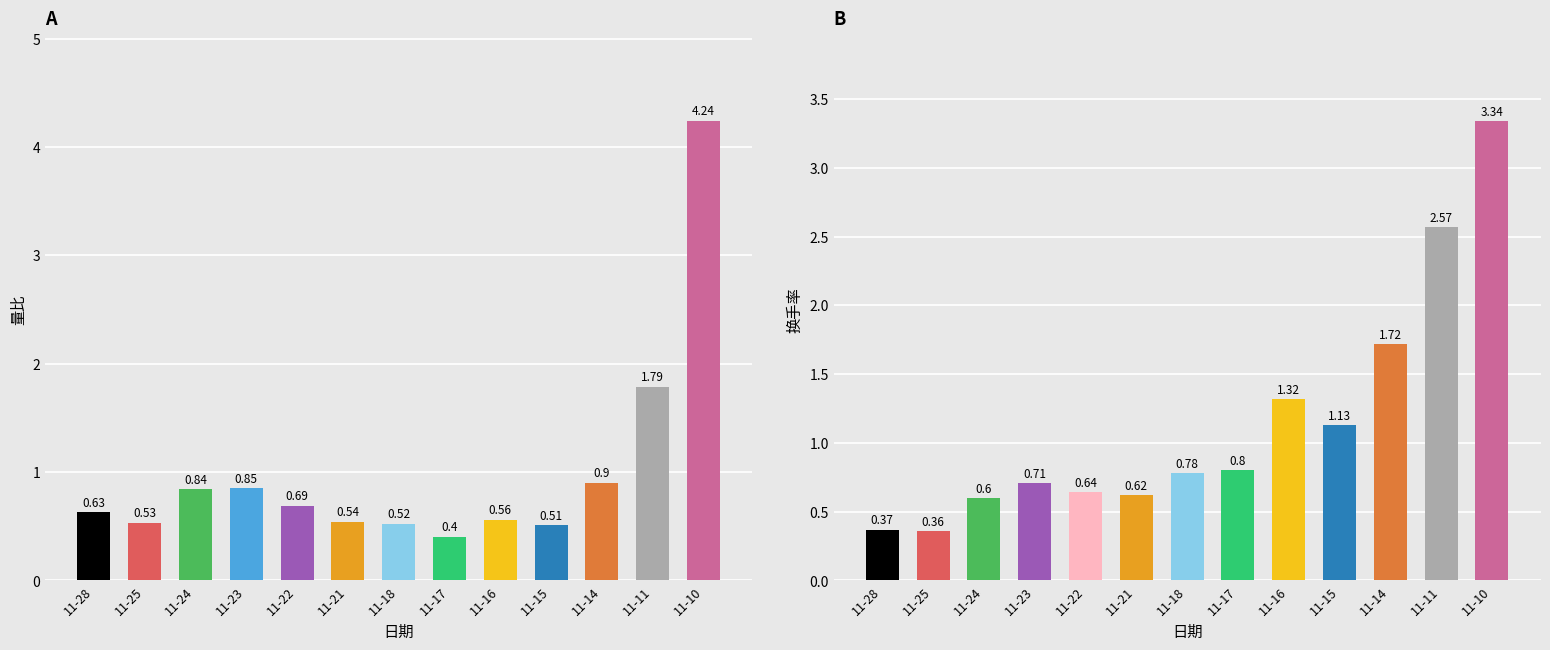

Reading right to left, list all the values displayed in this chart.

量比: 11-10=4.2	11-11=1.8	11-14=0.9	11-15=0.5	11-16=0.6	11-17=0.4	11-18=0.5	11-21=0.5	11-22=0.7	11-23=0.8	11-24=0.8	11-25=0.5	11-28=0.6
换手率: 11-10=3.3	11-11=2.6	11-14=1.7	11-15=1.1	11-16=1.3	11-17=0.8	11-18=0.8	11-21=0.6	11-22=0.6	11-23=0.7	11-24=0.6	11-25=0.4	11-28=0.4